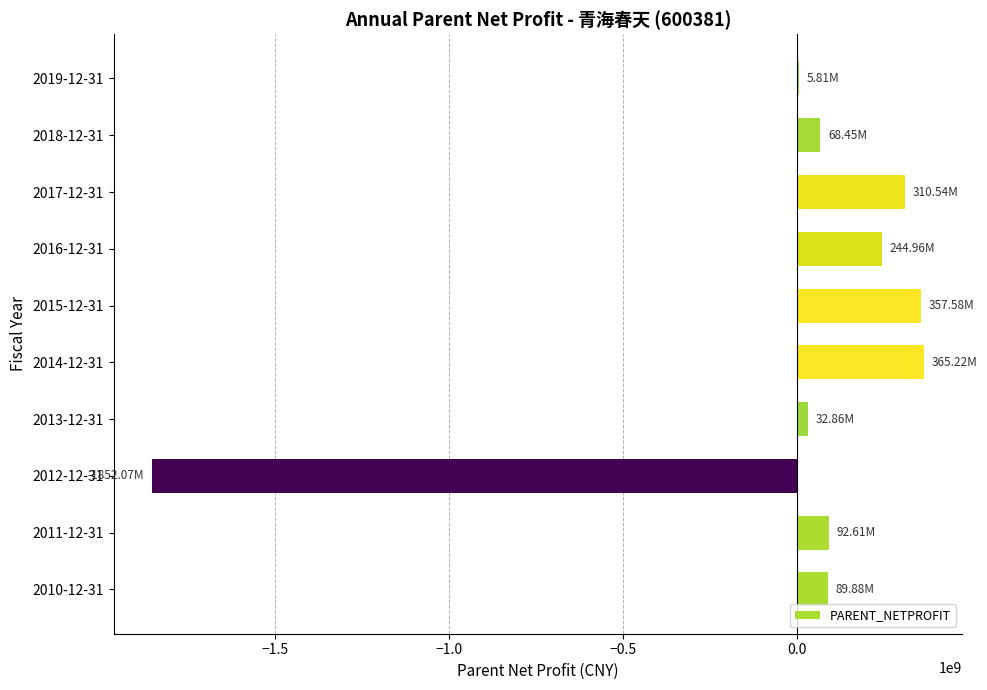

What is the sum of all values?

-284163503.4